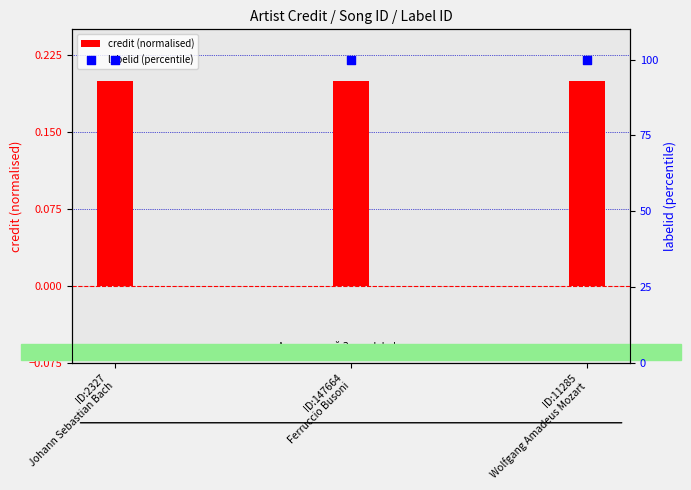

What are all the series names shown in the legend?

credit (normalised), labelid (percentile)